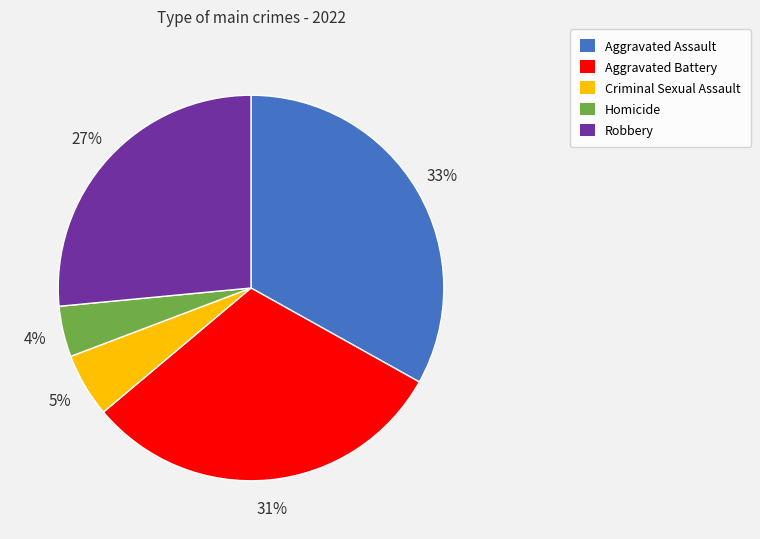

To the nearest percent, what percentage of the pie is Homicide?

4%